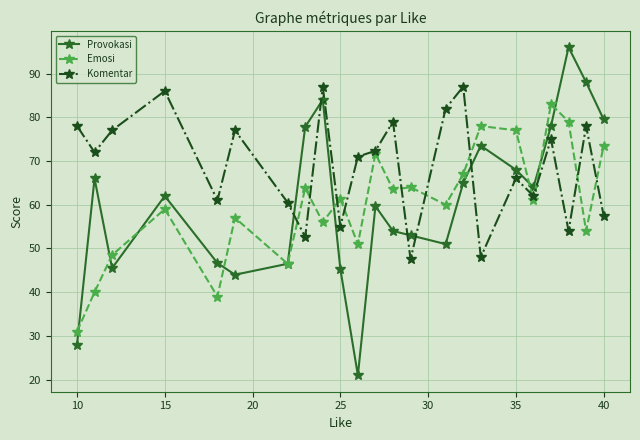

Rank the series by their maximum value, from highest to lowest.

Provokasi, Komentar, Emosi